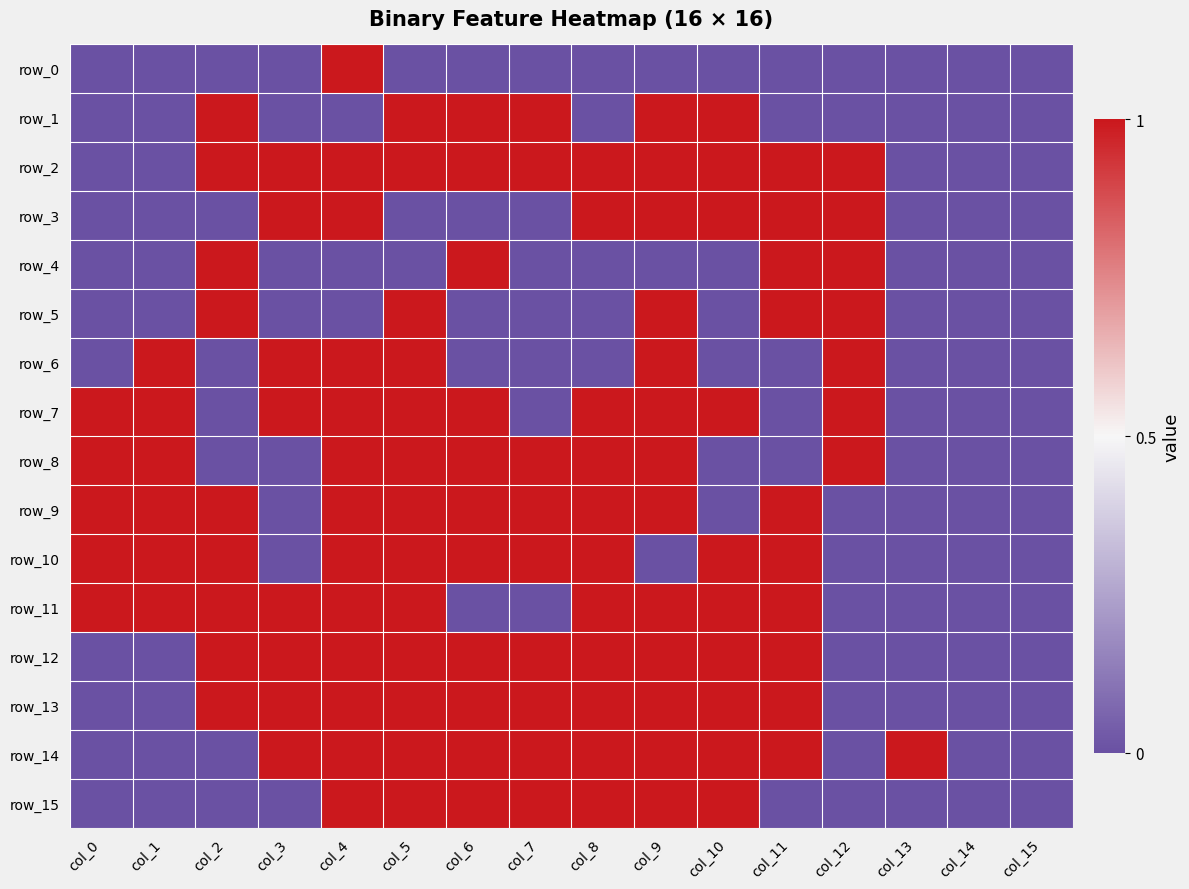

Rank the series at col_1 from lowest to highest value.

row_0, row_1, row_2, row_3, row_4, row_5, row_12, row_13, row_14, row_15, row_6, row_7, row_8, row_9, row_10, row_11